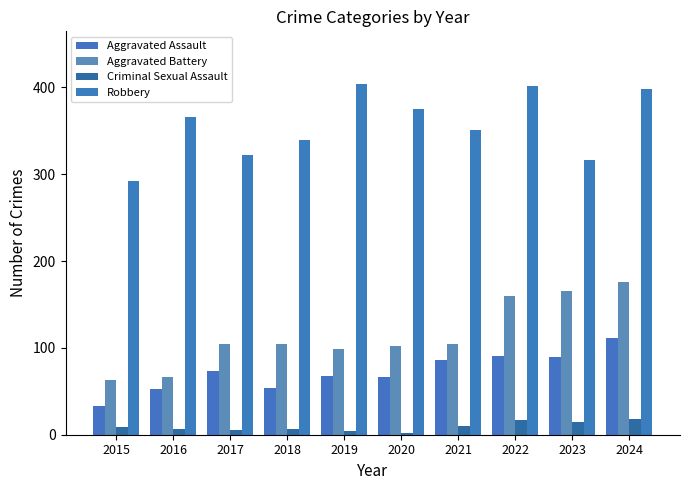

How many distinct data groups are displayed?

4